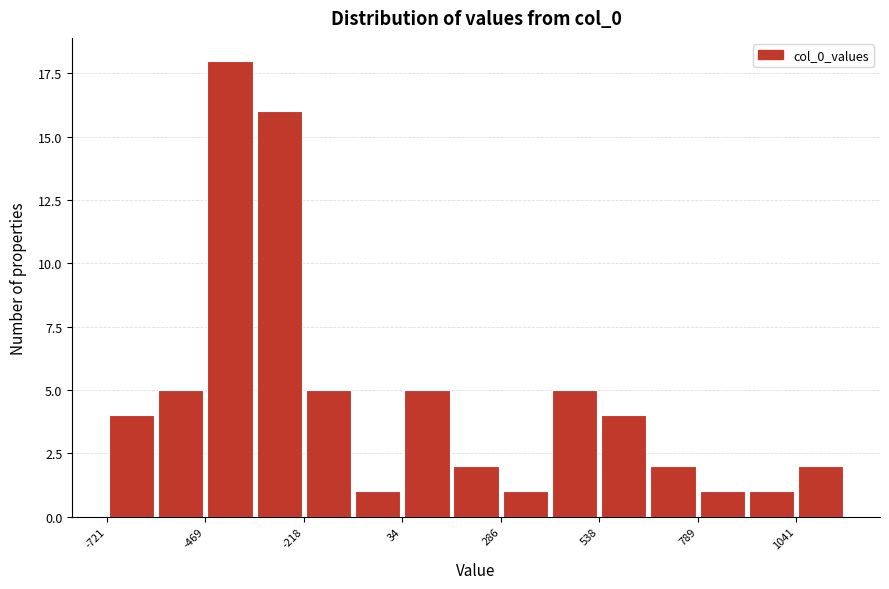

Around what value on the x-axis is the tallest bar? Give the approximate position of its centre, as read against the axis.

-400